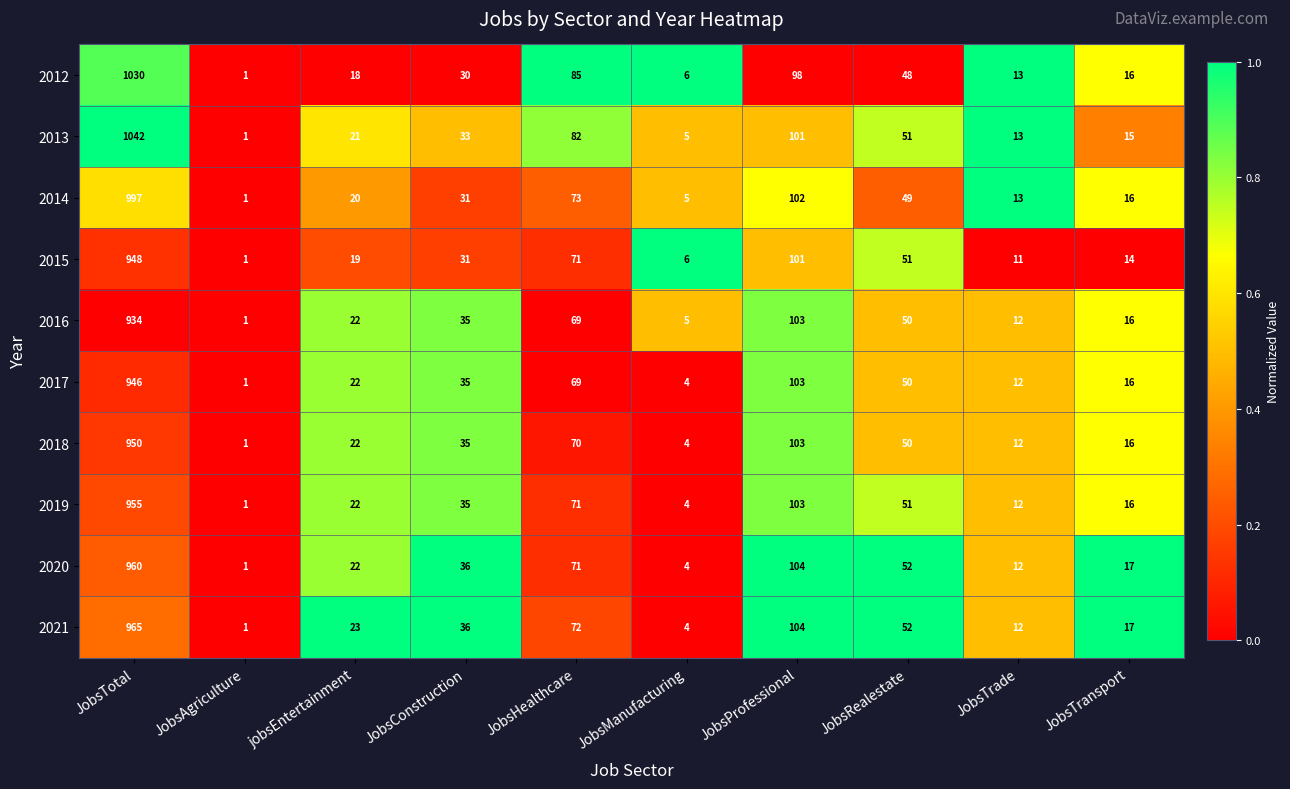

How many series are shown in this chart?

10